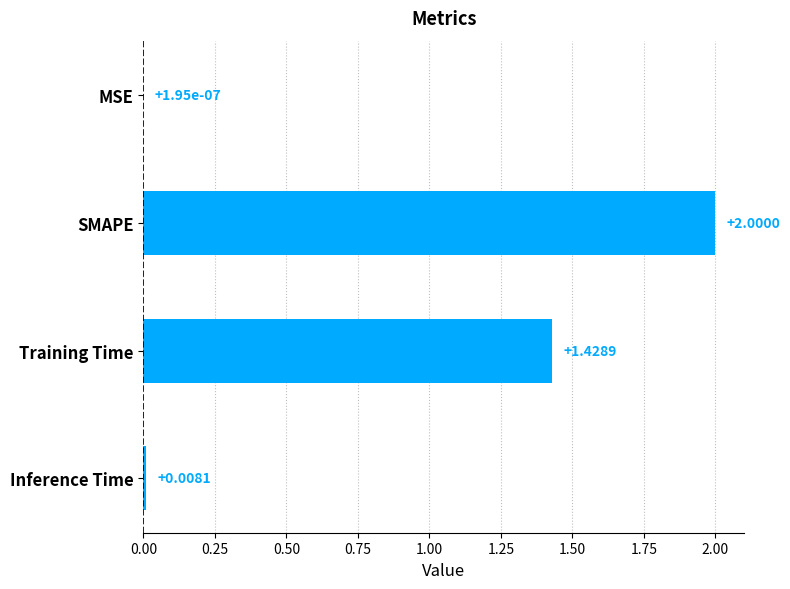

Where is the data nearest to the value 1?

Training Time